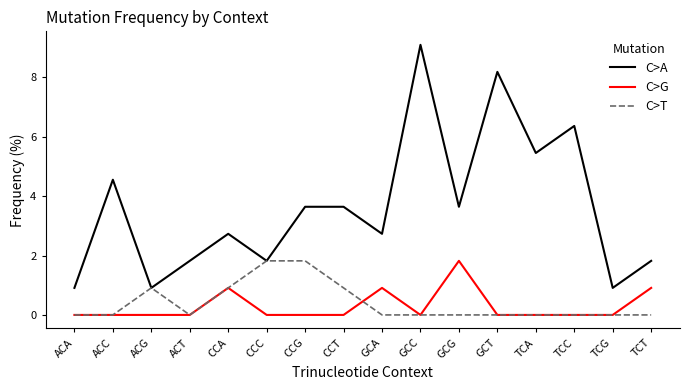

What is the sum of all C>T values?

6.4